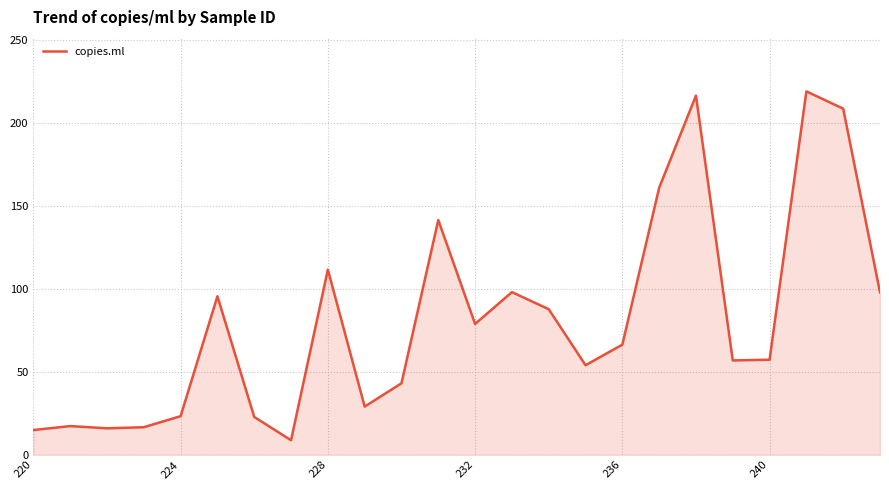

What is the difference between the maximum and minimum values?

210.0